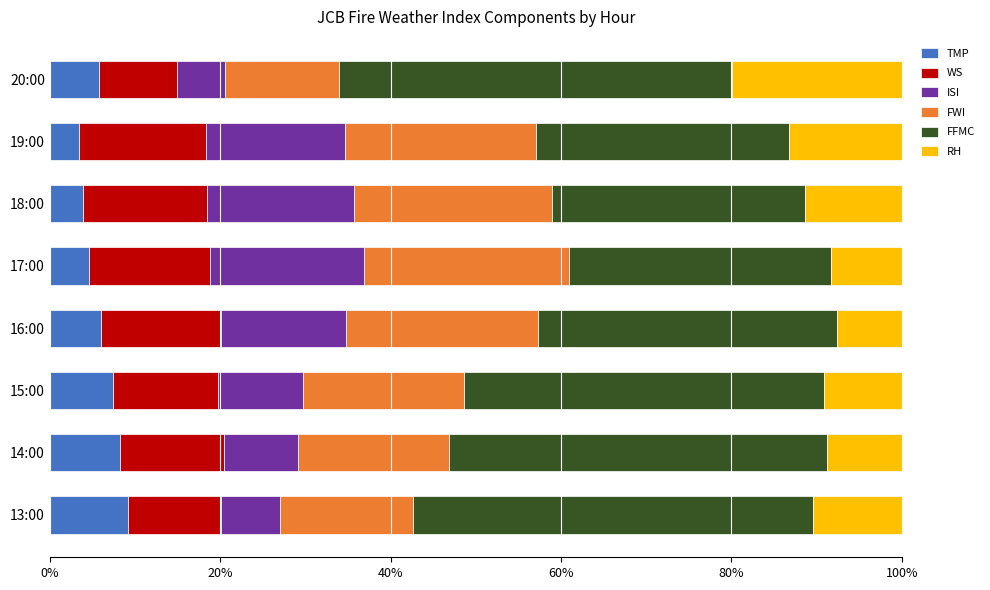

What is the total value across all series at 16:00?

100.0